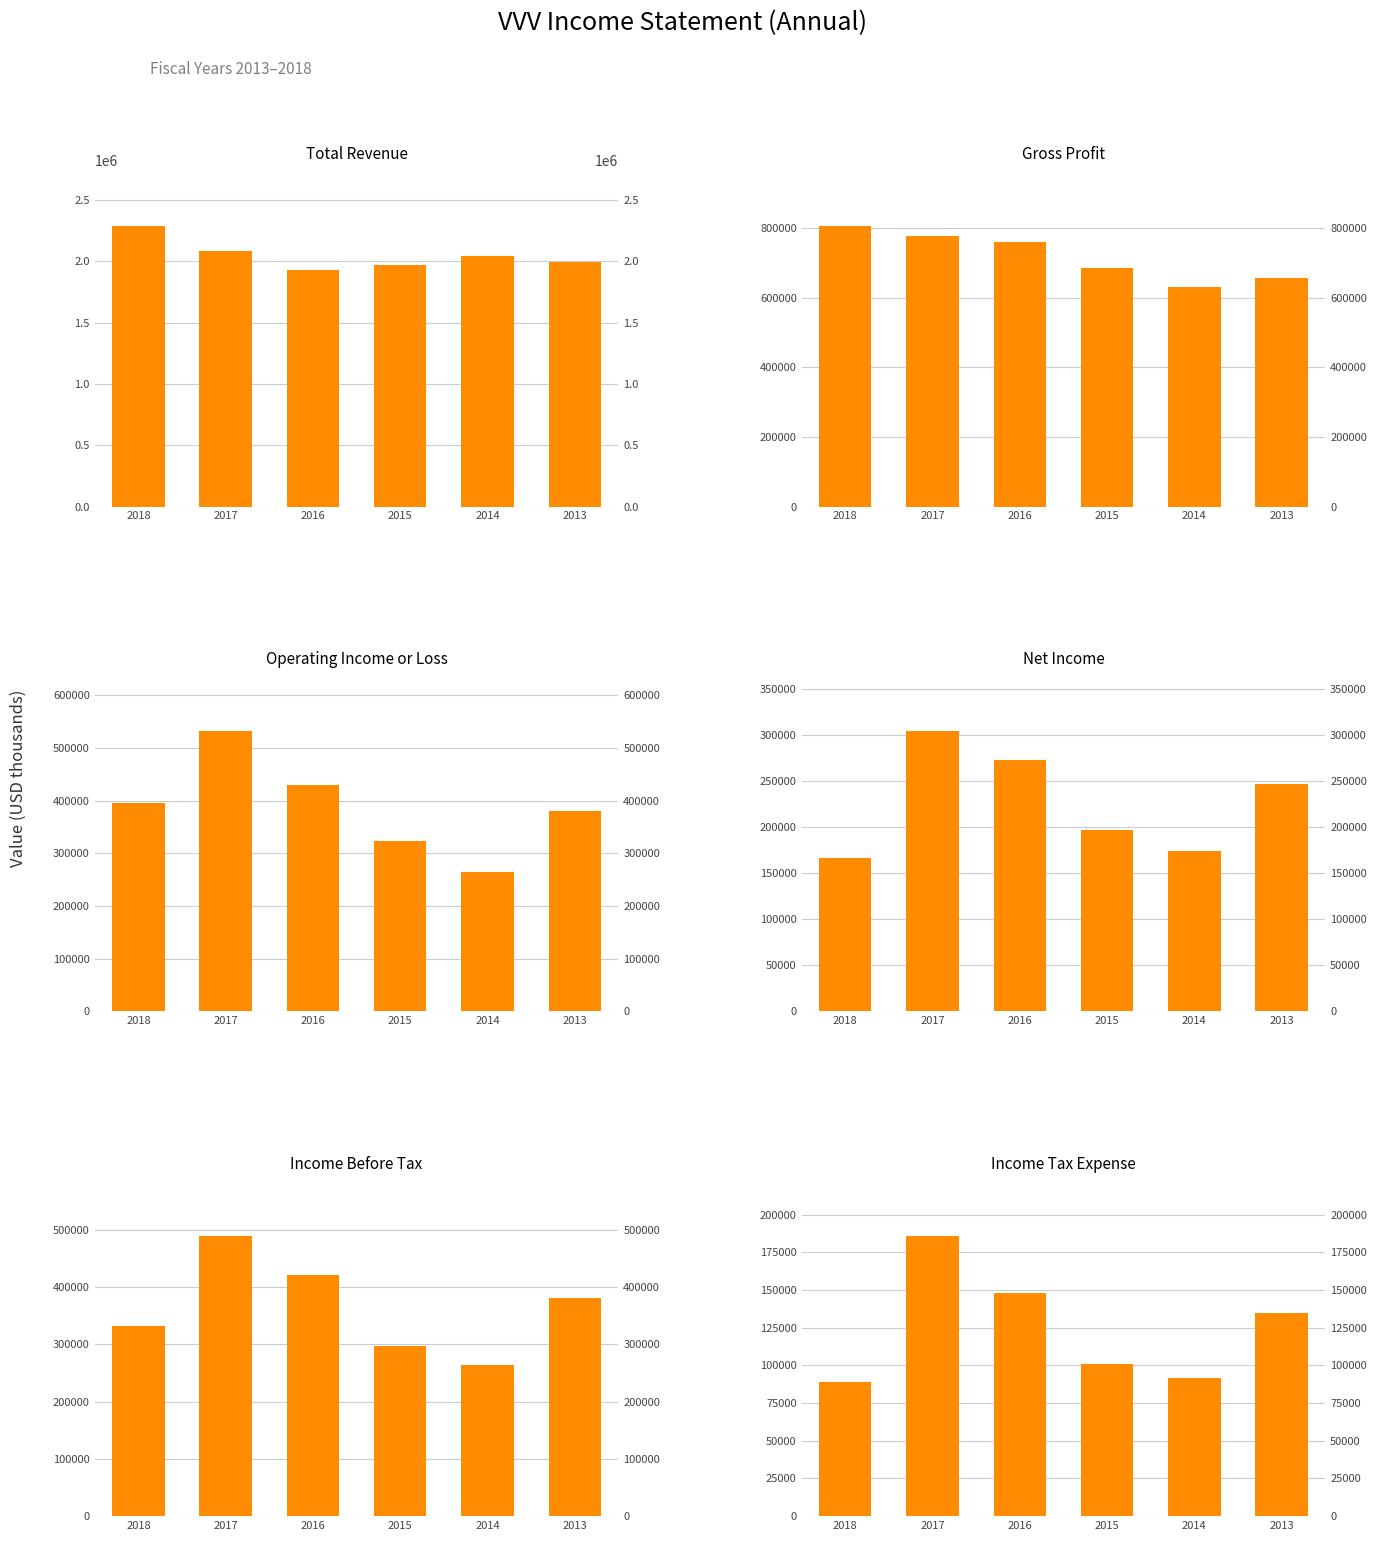

What is the greatest value displayed?

2285000